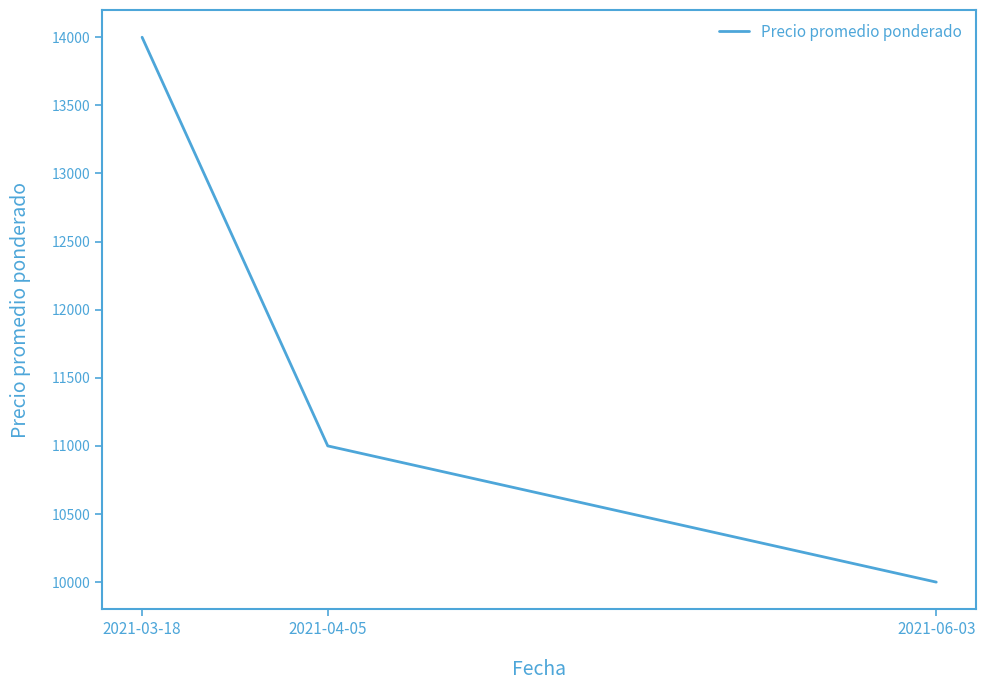

Does the chart have visible grid lines?

No